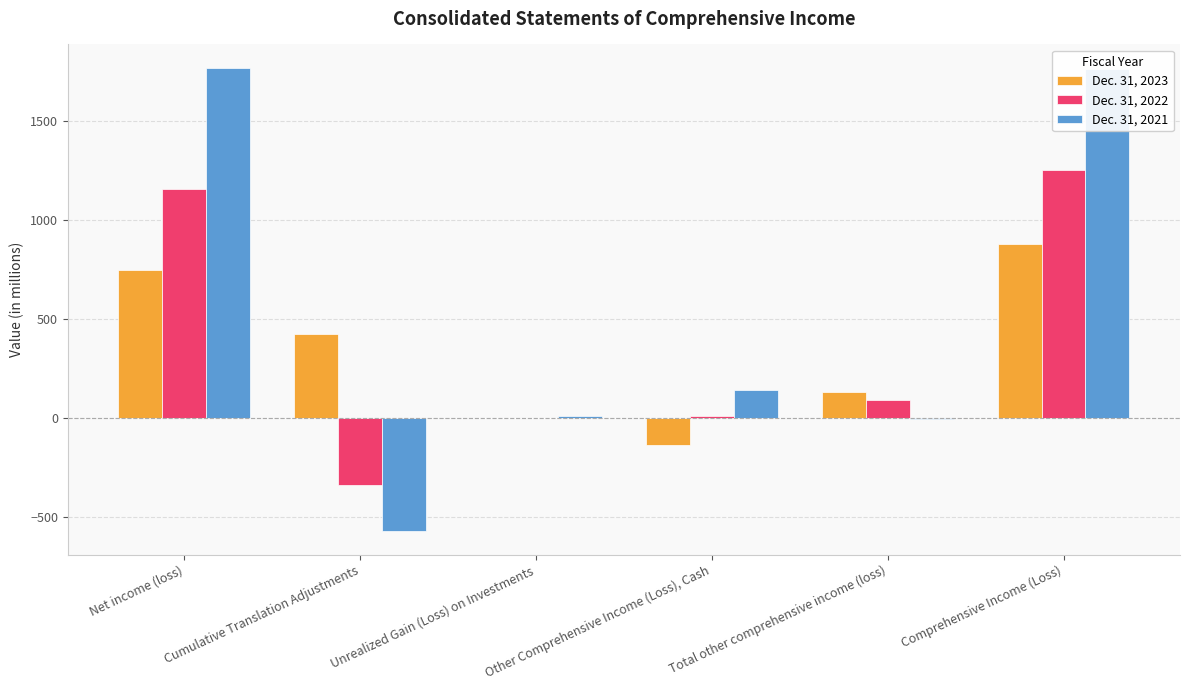

The Dec. 31, 2021 series shows 1769 at Net income (loss). True or false?

True